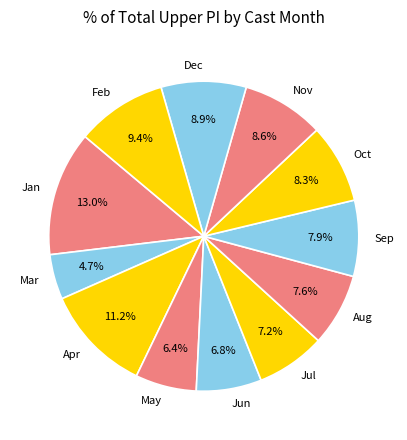

What is the ratio of the value at May to the value at Mar?

1.4